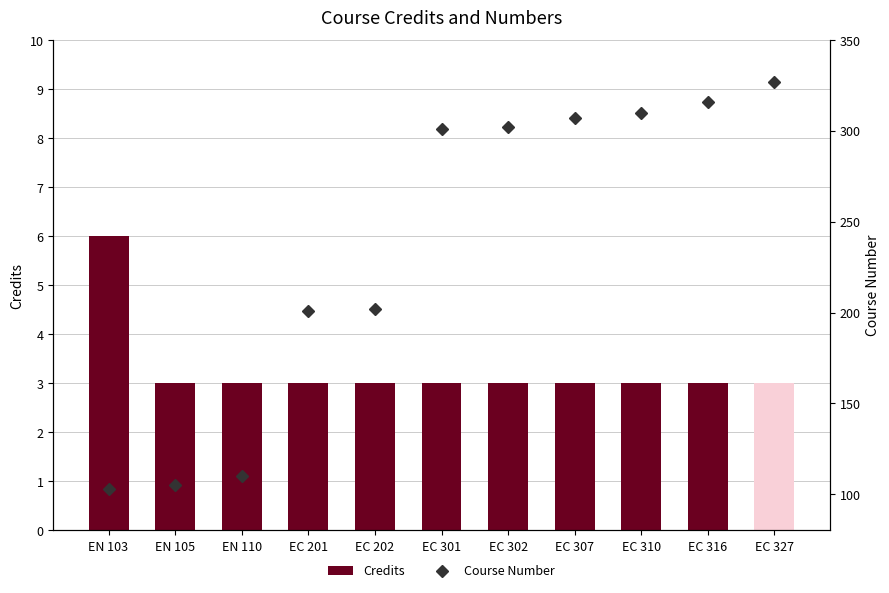

What is the sum of all Credits values?

36